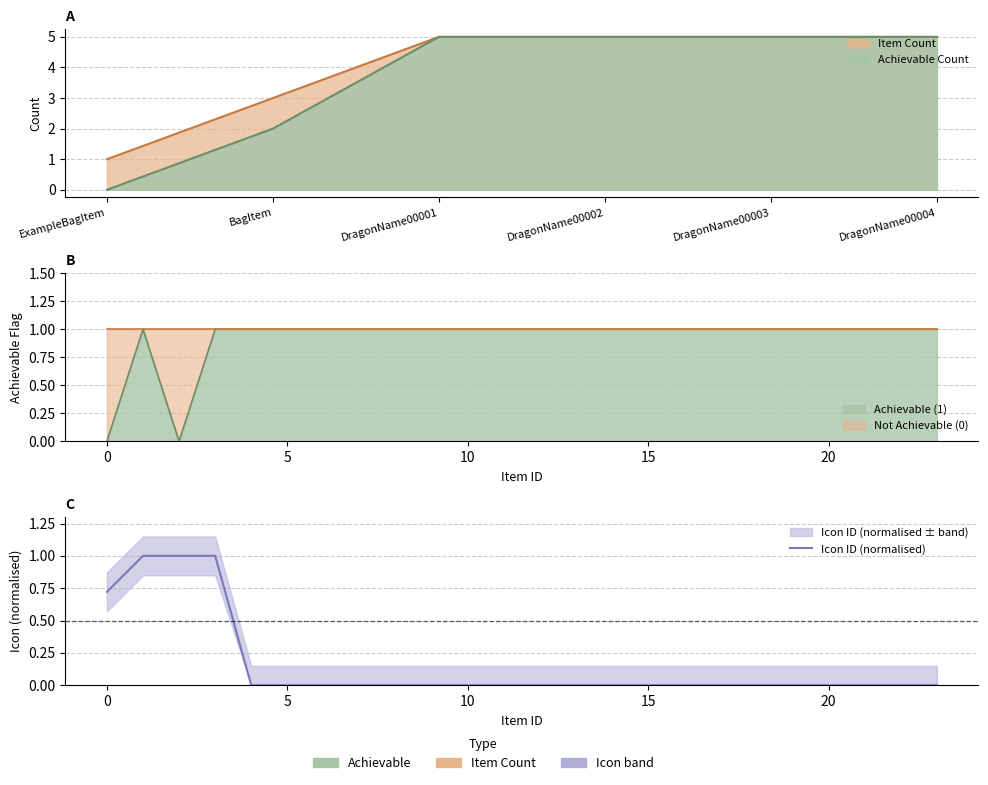

What is the difference between the second highest and minimum values?

1.0